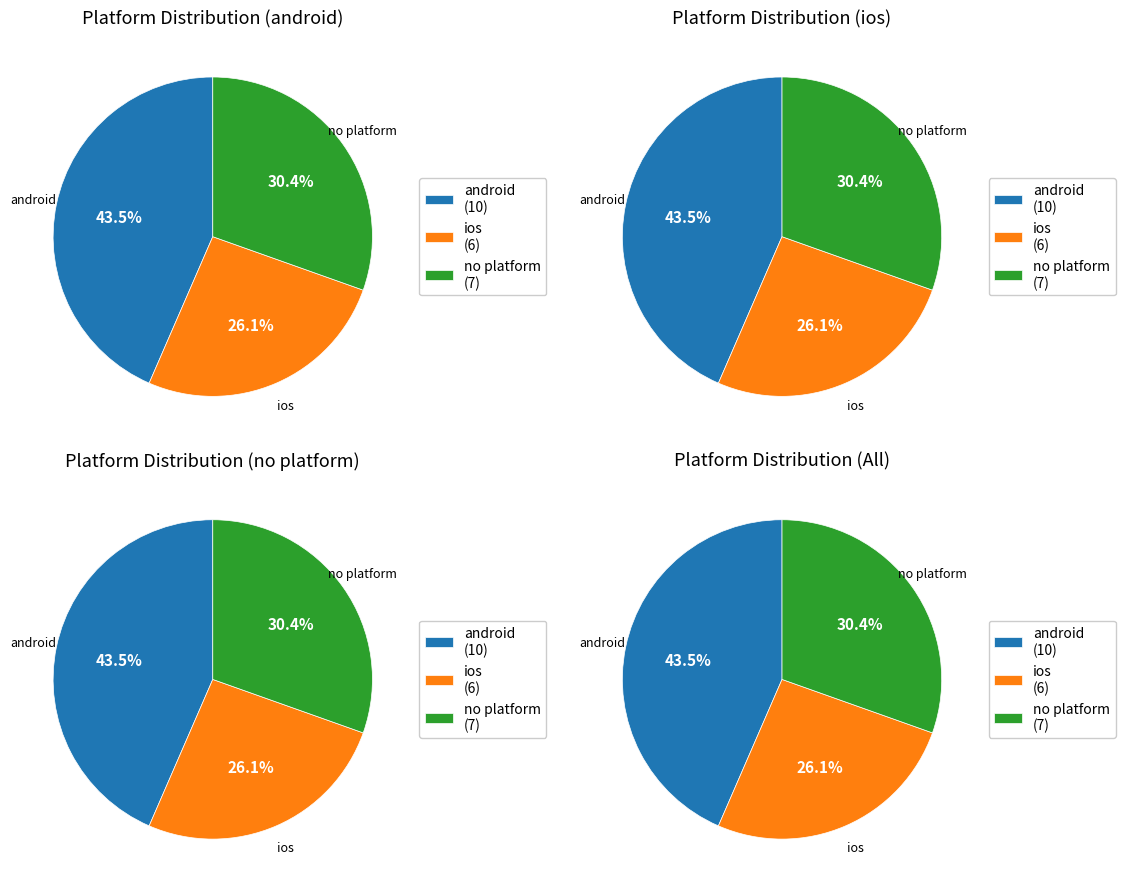

True or false: ios accounts for 26% of the total.

True